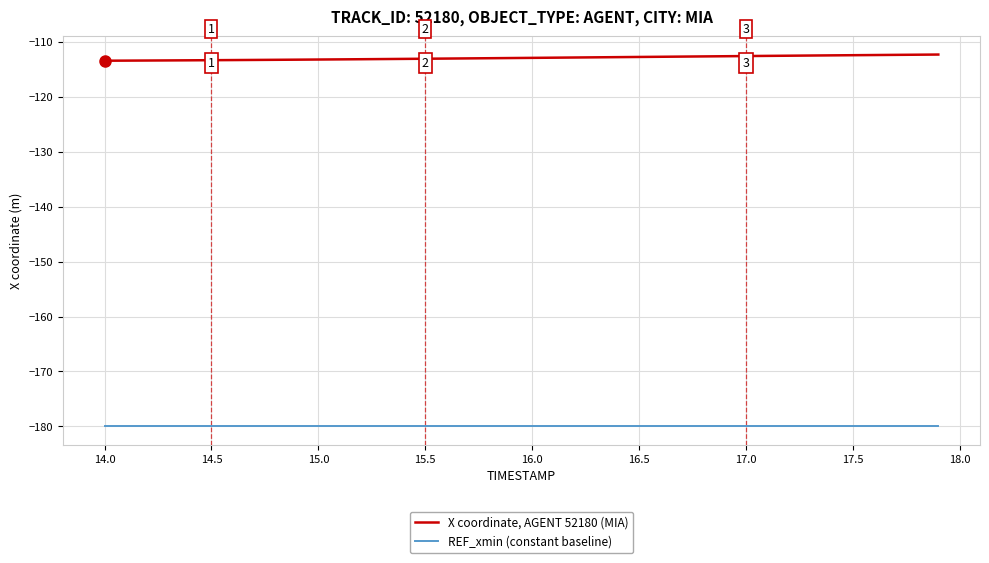

What is the minimum value shown in the chart?

-179.9